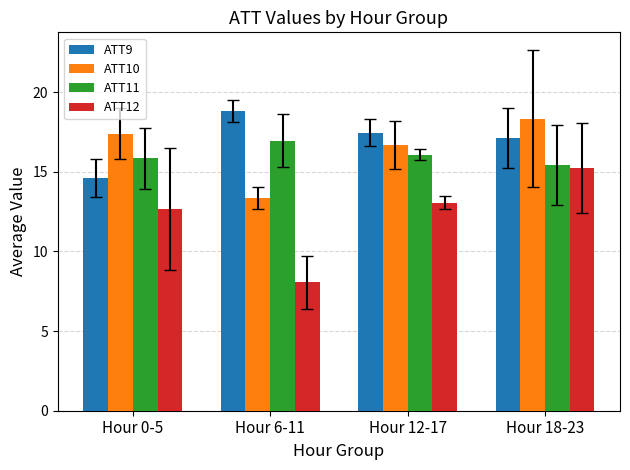

How many series are shown in this chart?

4